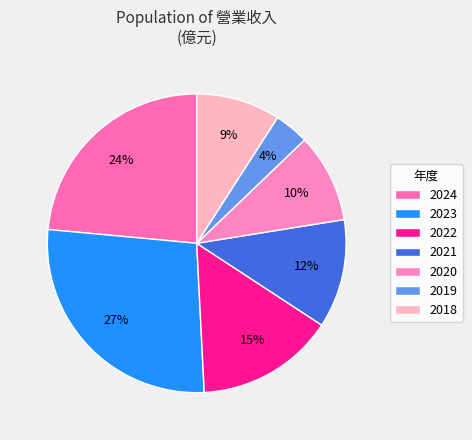

Is 2023 the majority of the pie?

No